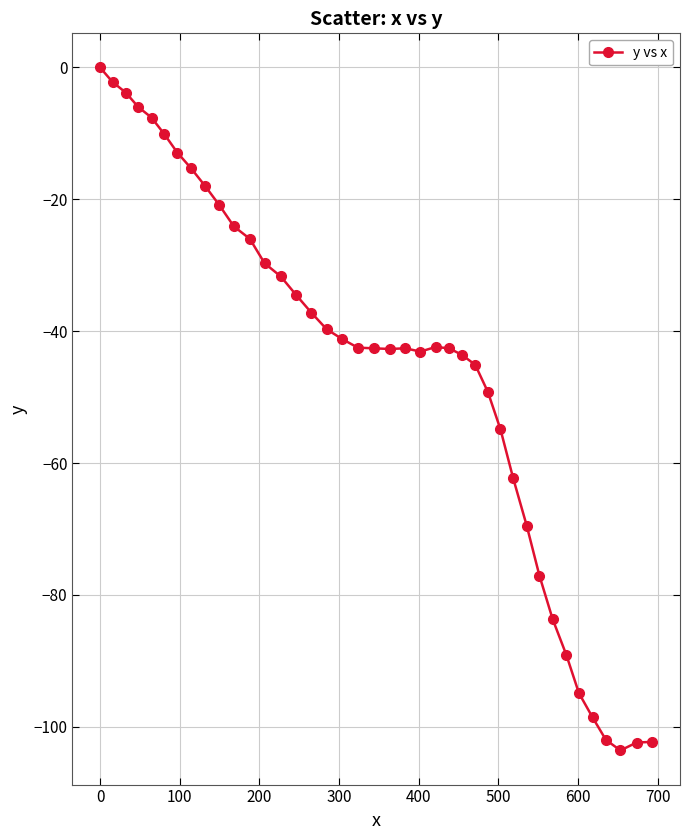

What is the minimum value shown in the chart?

-103.6